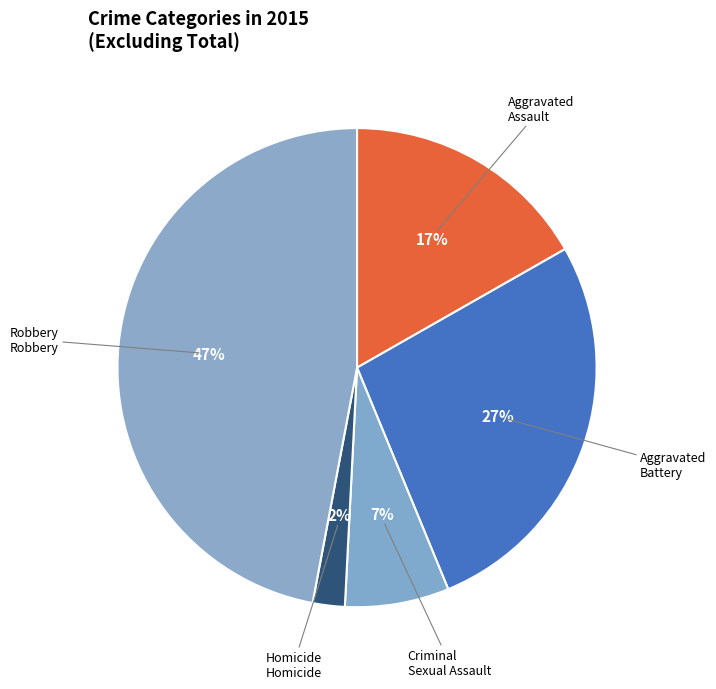

To the nearest percent, what is the average slice percentage?

20%